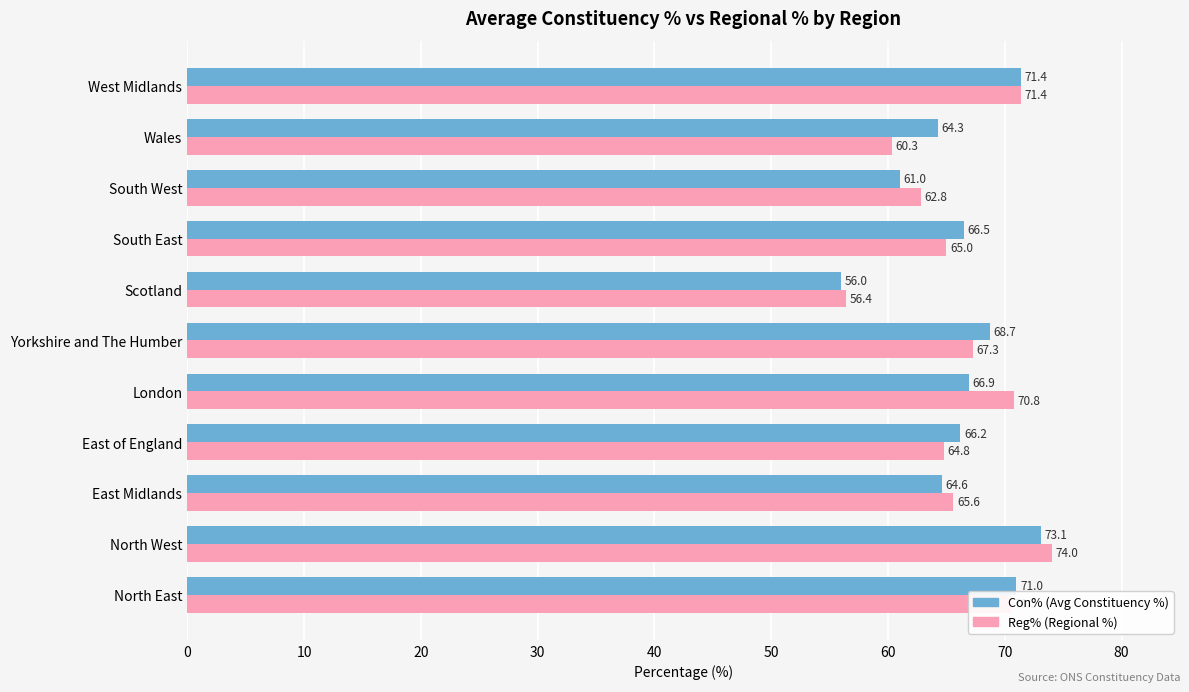

What is the smallest value displayed?

56.0